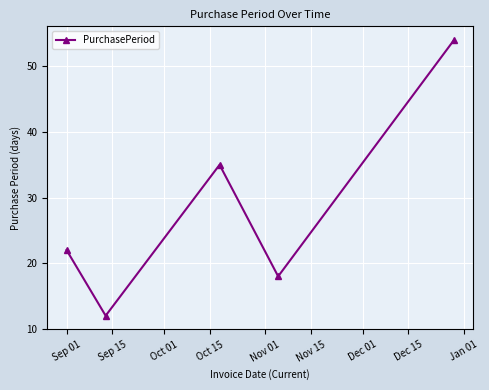

What is the smallest value displayed?

12